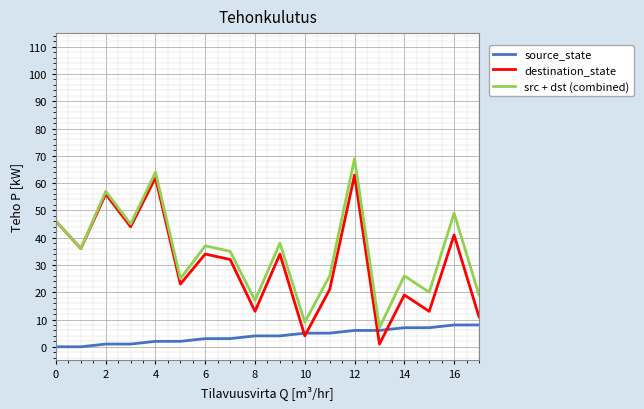

List the series in order of their peak value, lowest first.

source_state, destination_state, src + dst (combined)